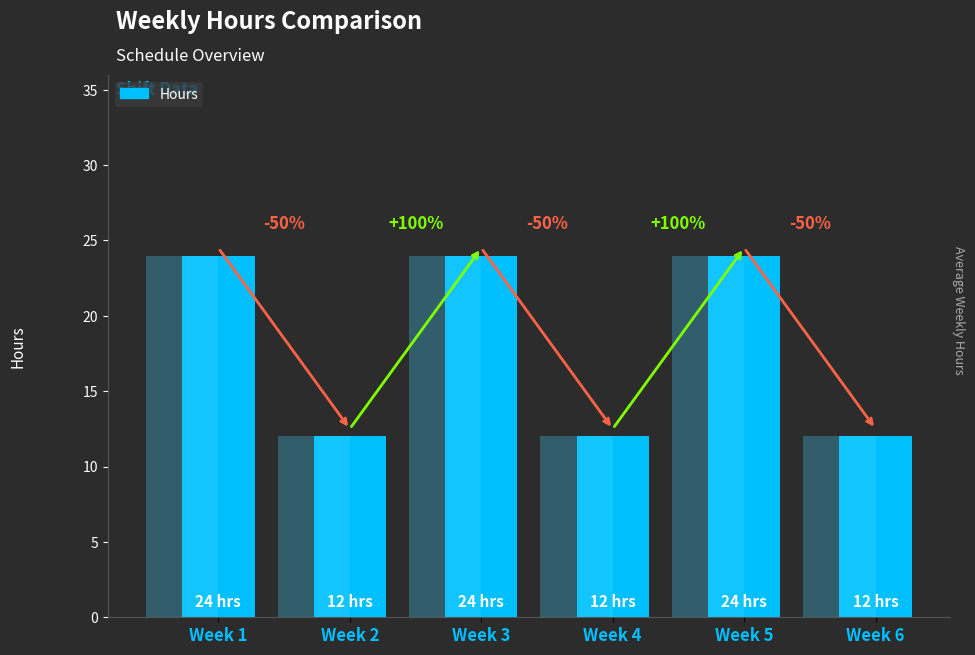

Reading left to right, extract all data points from this chart.

24	12	24	12	24	12